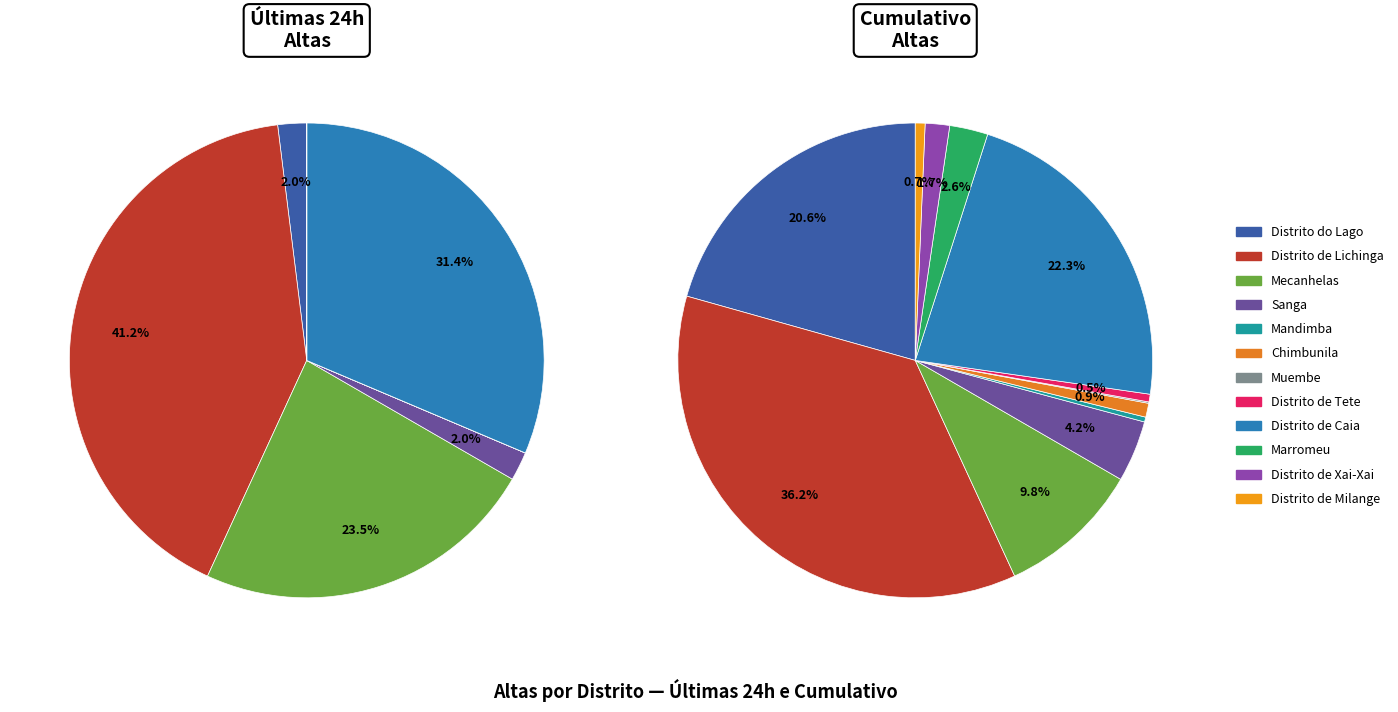

To the nearest percent, what is the combined percentage of Marromeu and Distrito de Xai-Xai?

4%